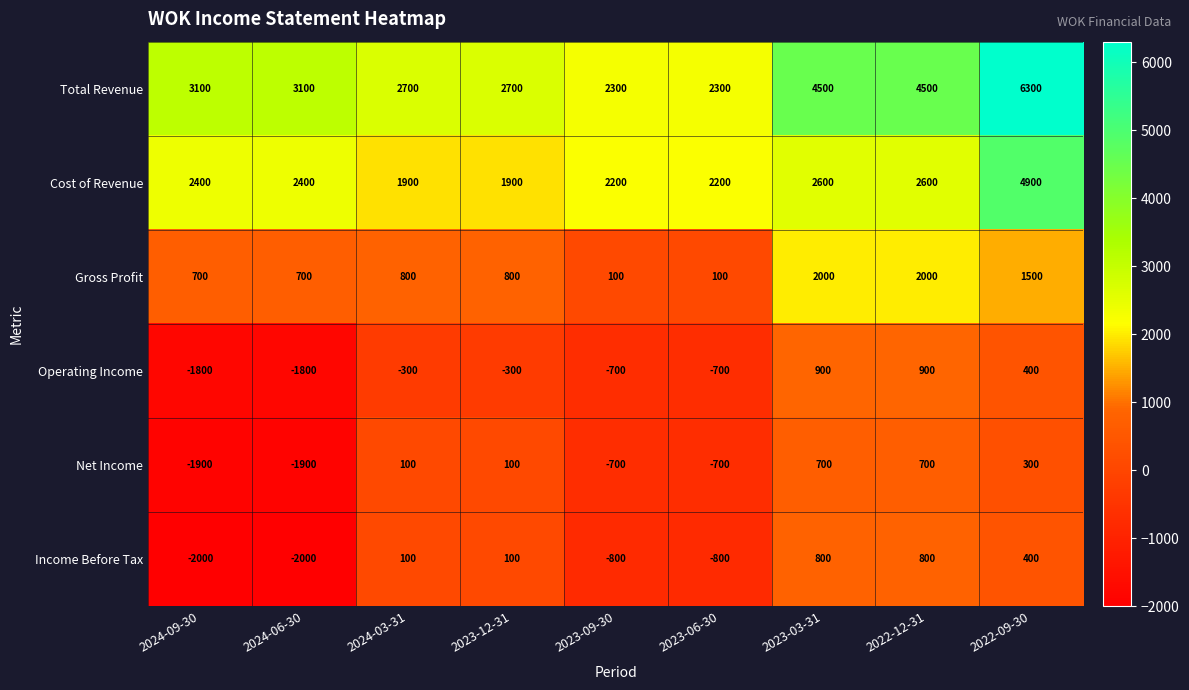

What is the difference between the highest and lowest values at 2023-09-30?

3100